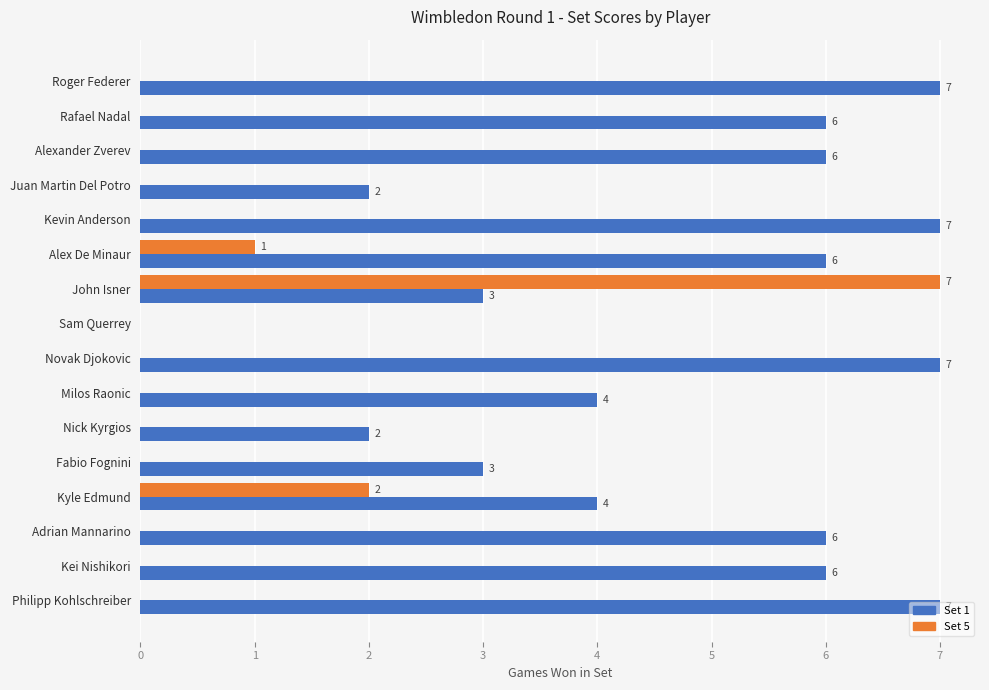

Count the number of categories in the chart.

16